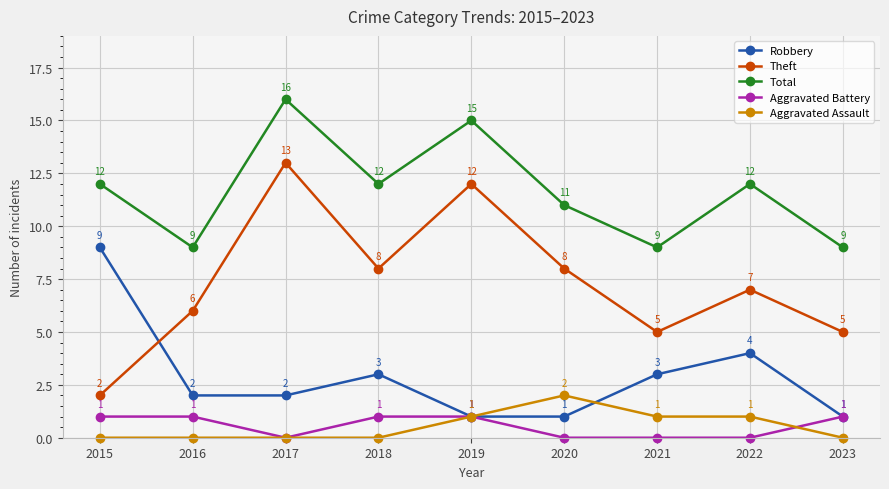

True or false: Theft and Total intersect in this chart.

False